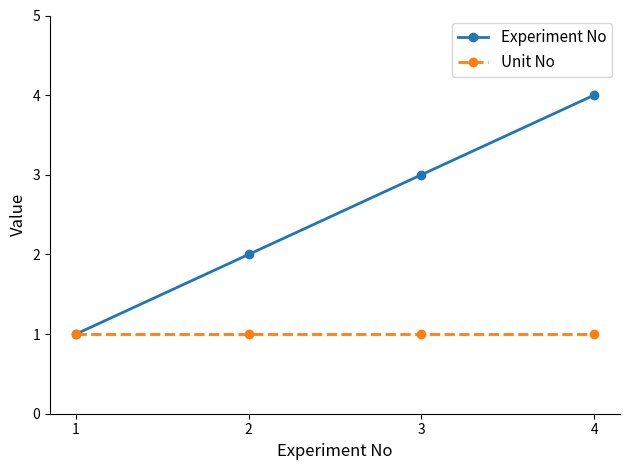

Which series has the widest spread of values?

Experiment No